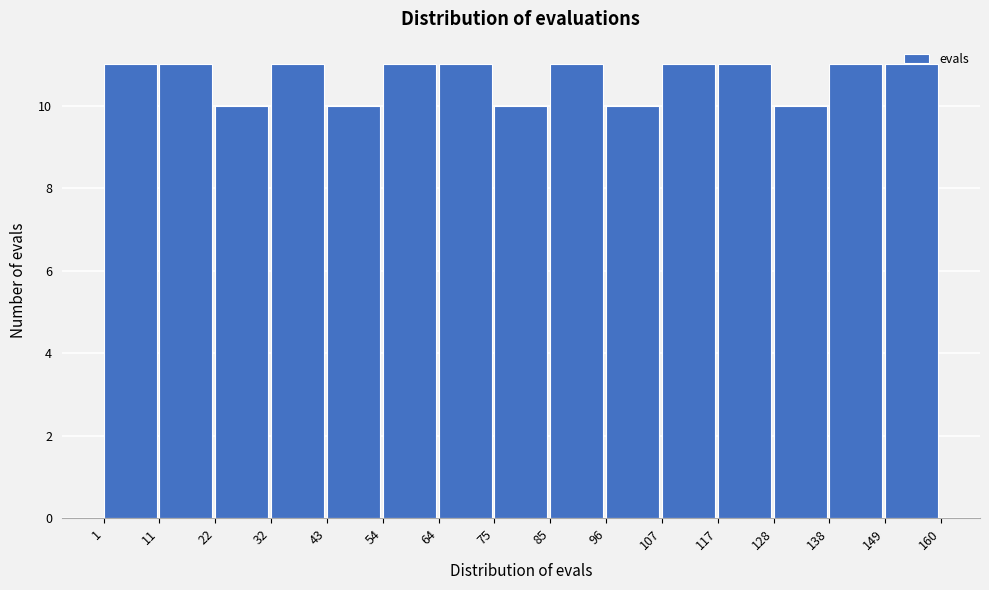

What is the height of the bar covering 64 to 75 on the x-axis? The values are not printed on the chart, so give them approximately, as read against the axis.

11